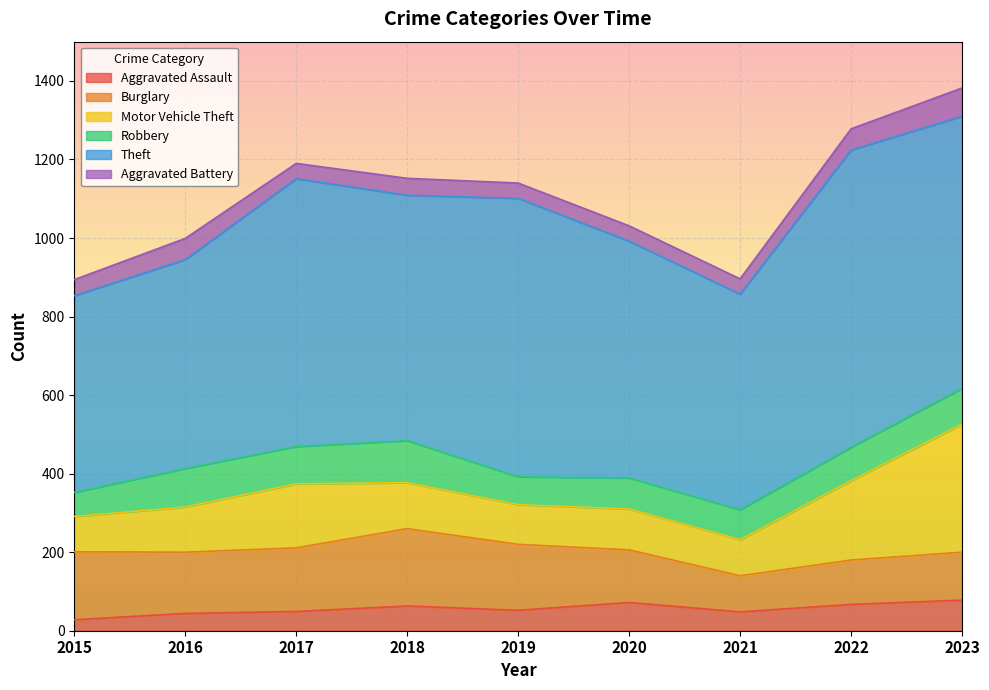

How many values in the Theft series exceed 625?

4